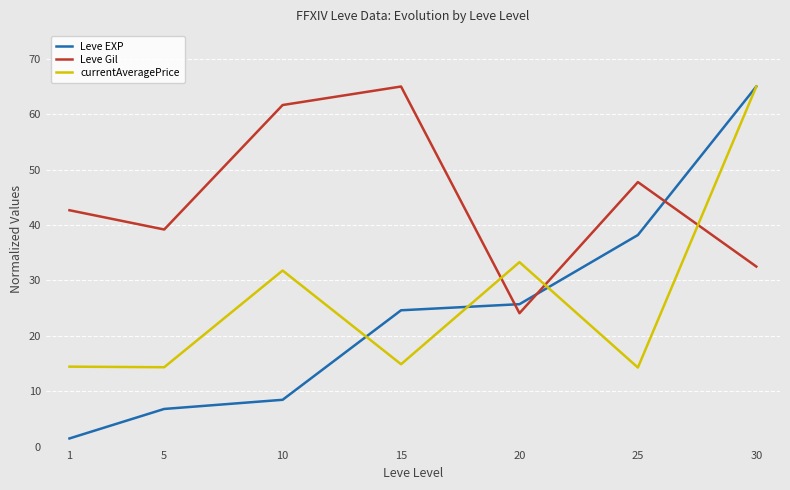

Which series has the widest spread of values?

Leve EXP